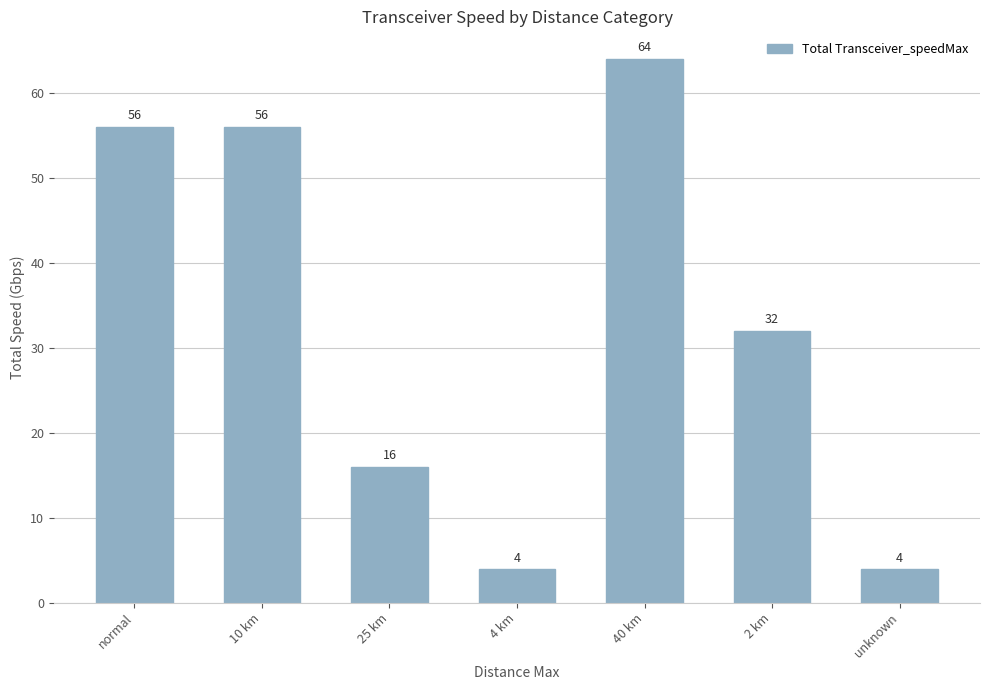

Where is the data nearest to the value 34?

2 km